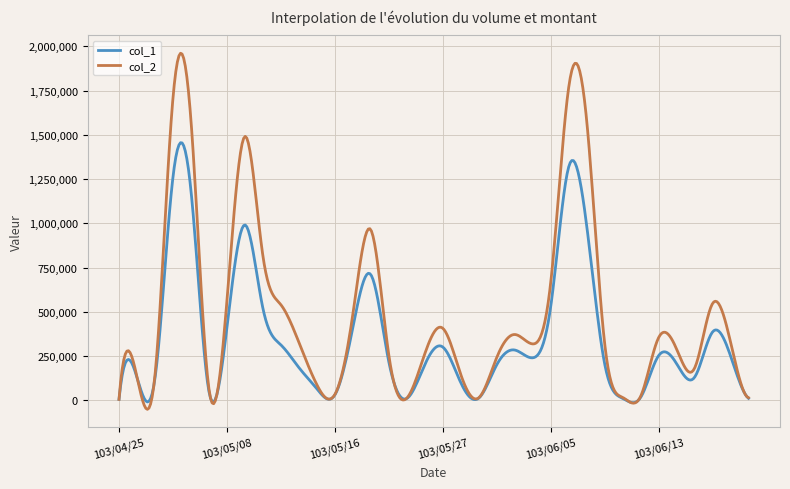

How many lines are shown in the chart?

2